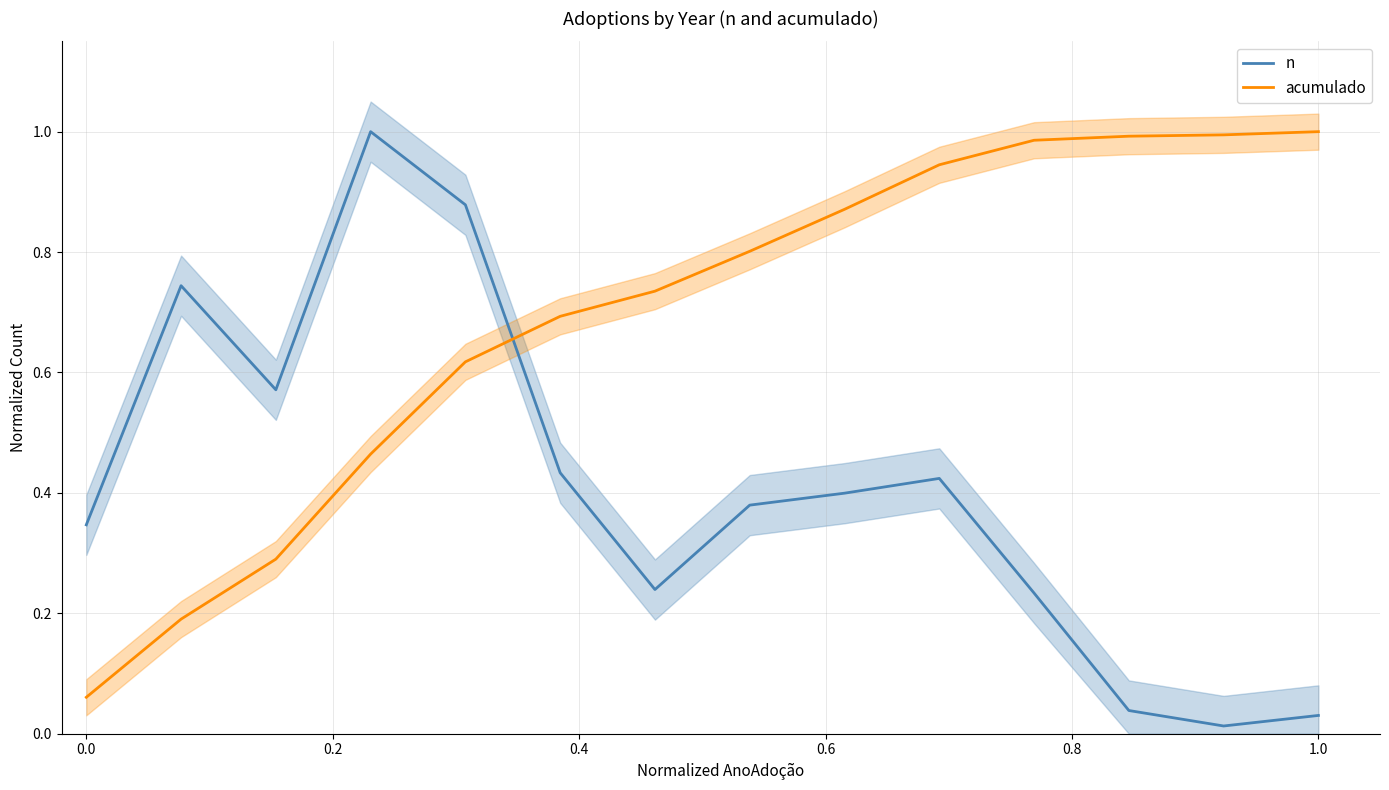

After their last crossing, which series has the higher values: n or acumulado?

acumulado